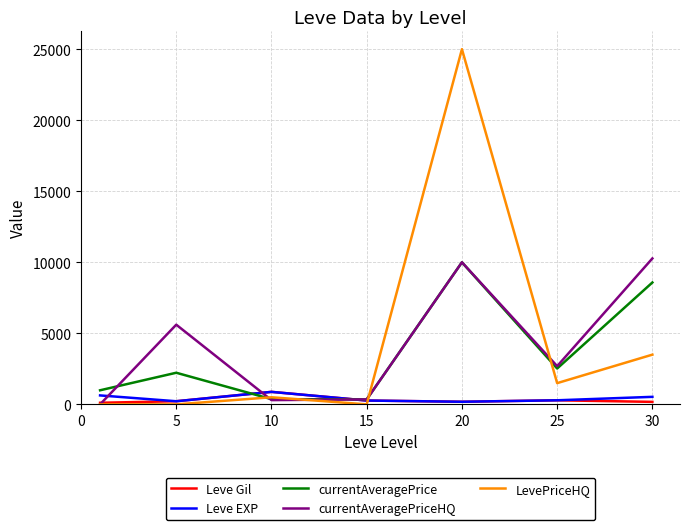

Which series has the largest range (max minus min)?

LevePriceHQ